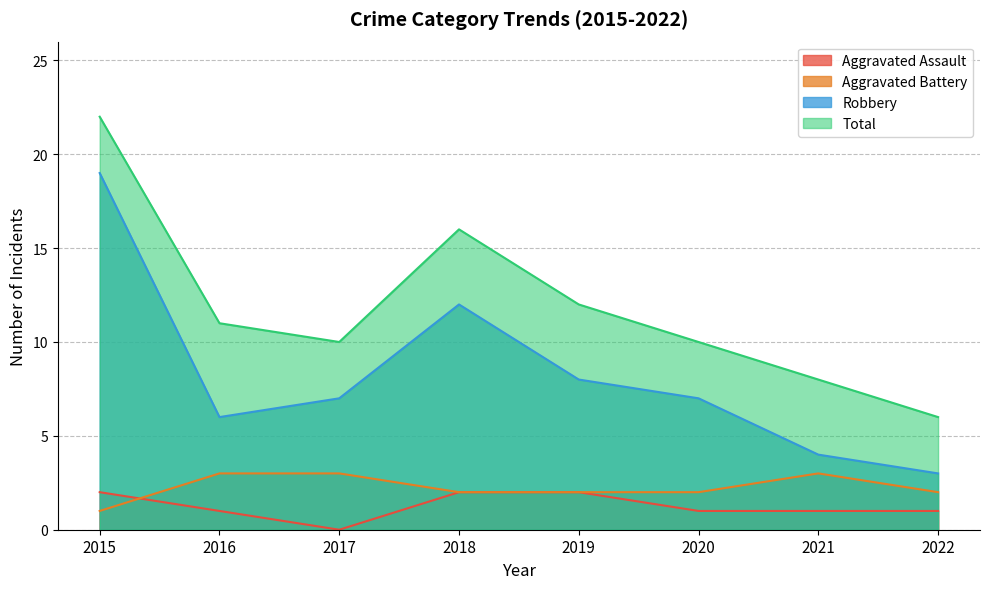

How many data points in Aggravated Assault are less than 1?

1